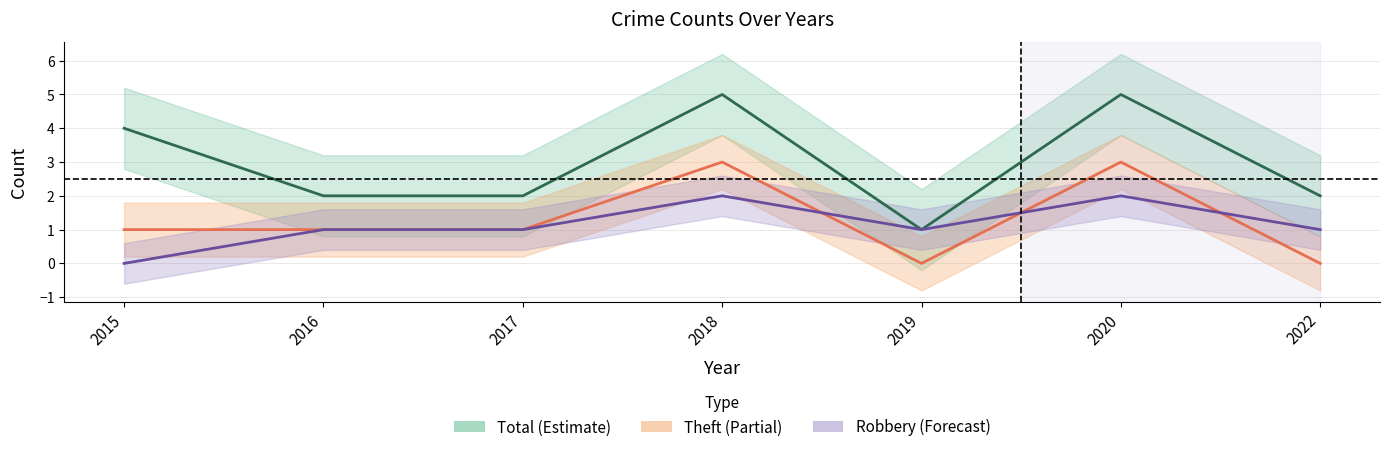

Count the Theft values in the range 0 to 3.

7